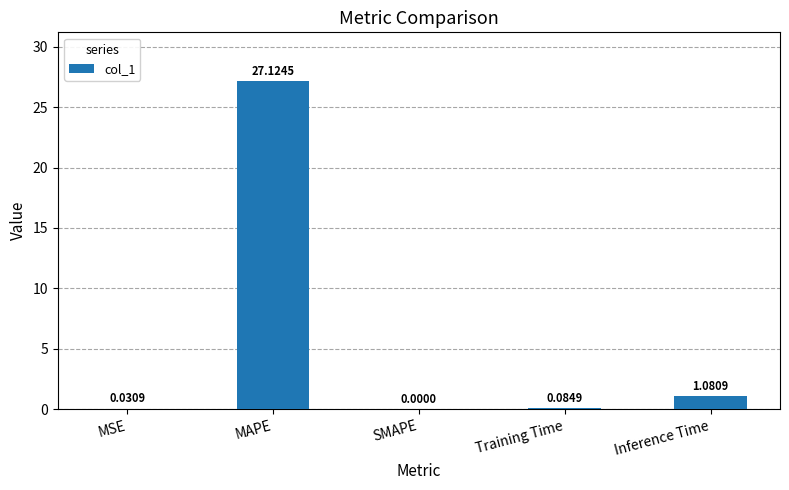

Are the bars horizontal?

No